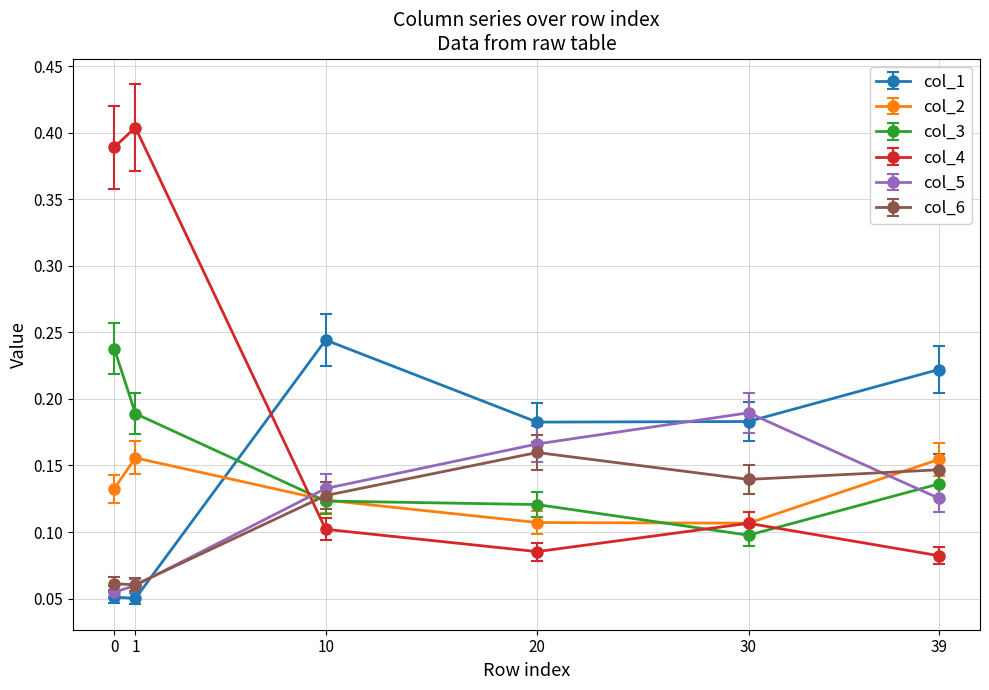

Which series has the largest range (max minus min)?

col_4